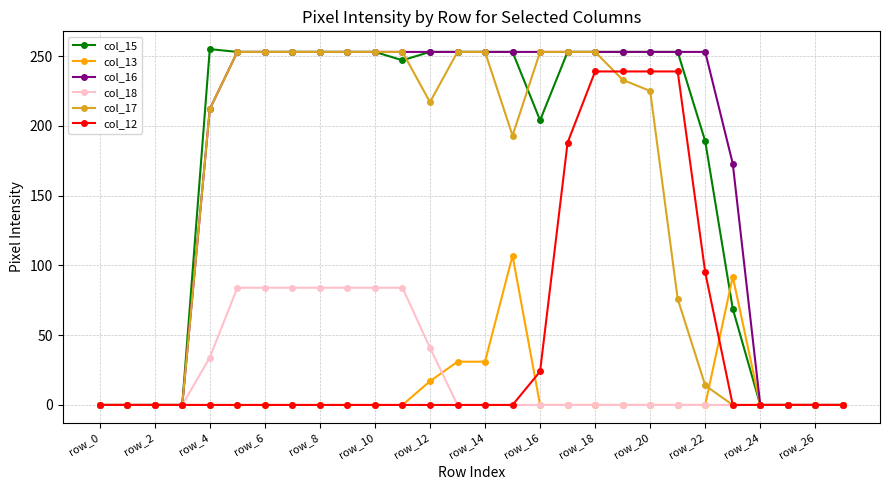

At how many categories does at least one series exceed 188?

19